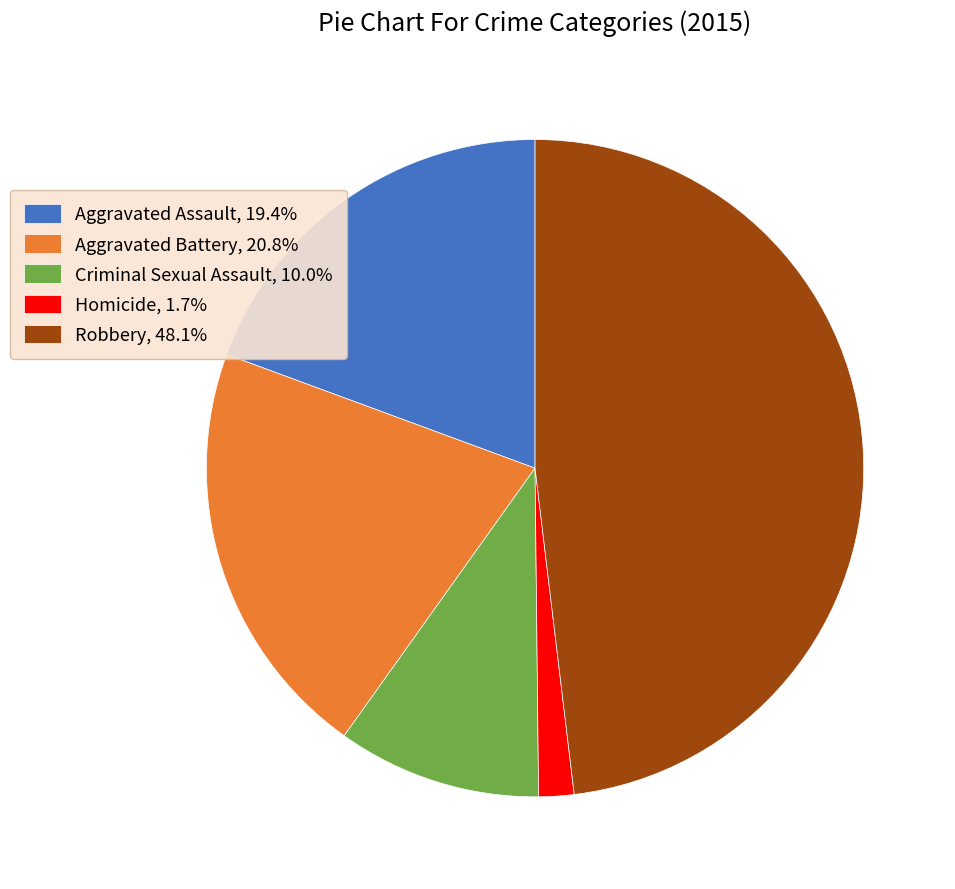

What is the largest slice in the pie chart?

Robbery